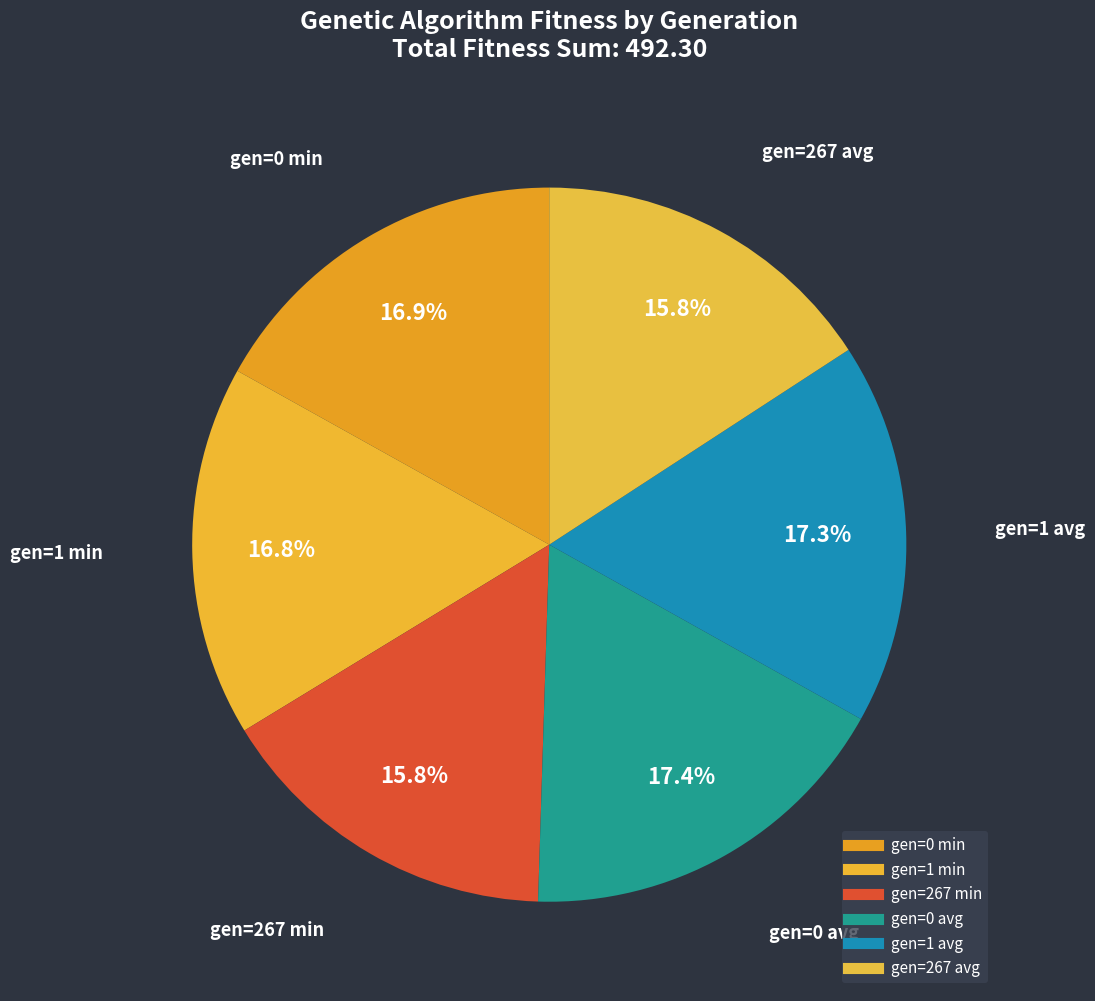

What is the smallest slice in the pie chart?

gen=267 min